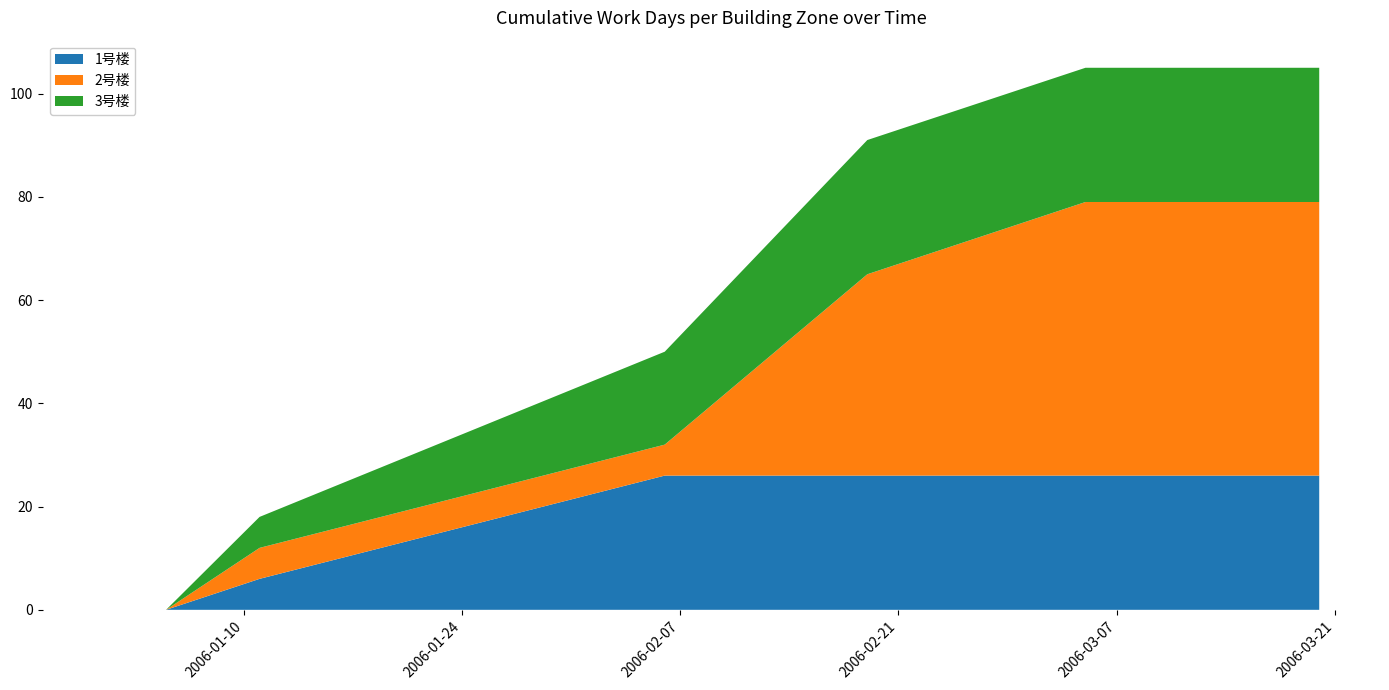

Reading left to right, transcribe all the data shown in this chart.

1号楼: 0	0	6	26	26	26	26	26
2号楼: 0	0	6	6	39	53	53	53
3号楼: 0	0	6	18	26	26	26	26